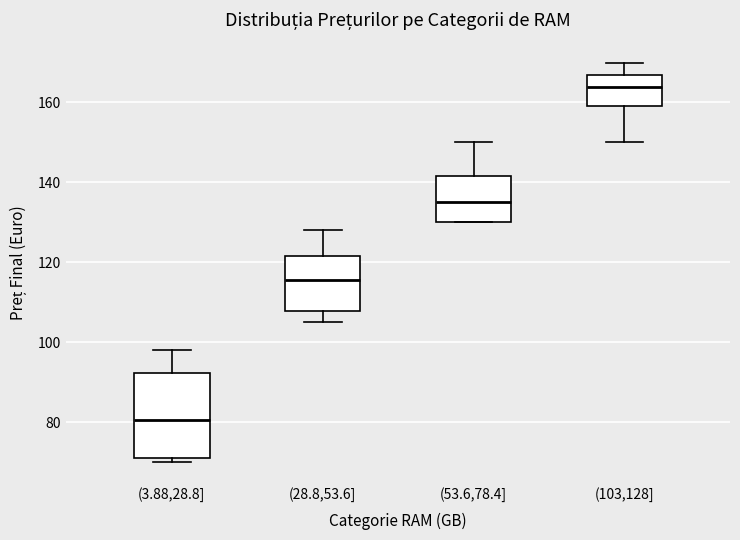

Reading left to right, read every box against the y-axis: the position of its median line, the range the box covers, and the ends of its whiskers. The values are not printed on the chart, so give them approximately, as read against the axis.

(3.88,28.8]: median 80, box 72 to 92, whiskers 70 to 98
(28.8,53.6]: median 116, box 108 to 122, whiskers 106 to 128
(53.6,78.4]: median 136, box 130 to 142, whiskers 130 to 150
(103,128]: median 164, box 160 to 168, whiskers 150 to 170